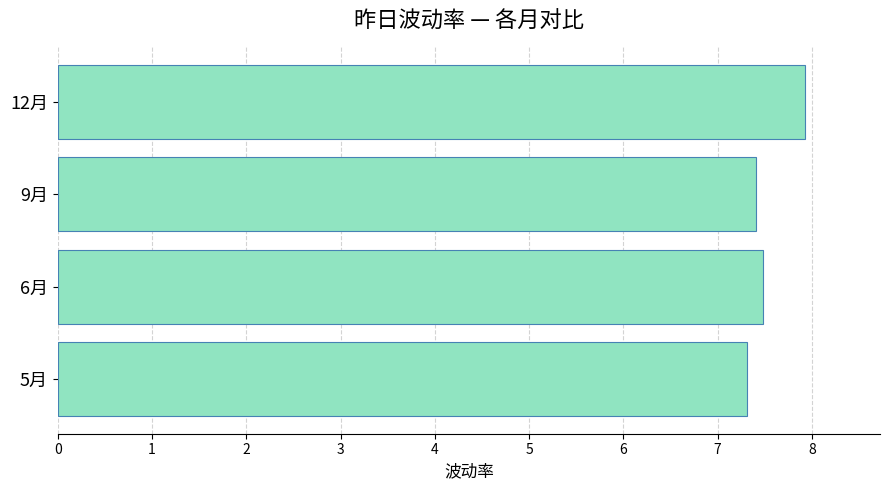

Rank the categories by value from highest to lowest.

12月, 6月, 9月, 5月